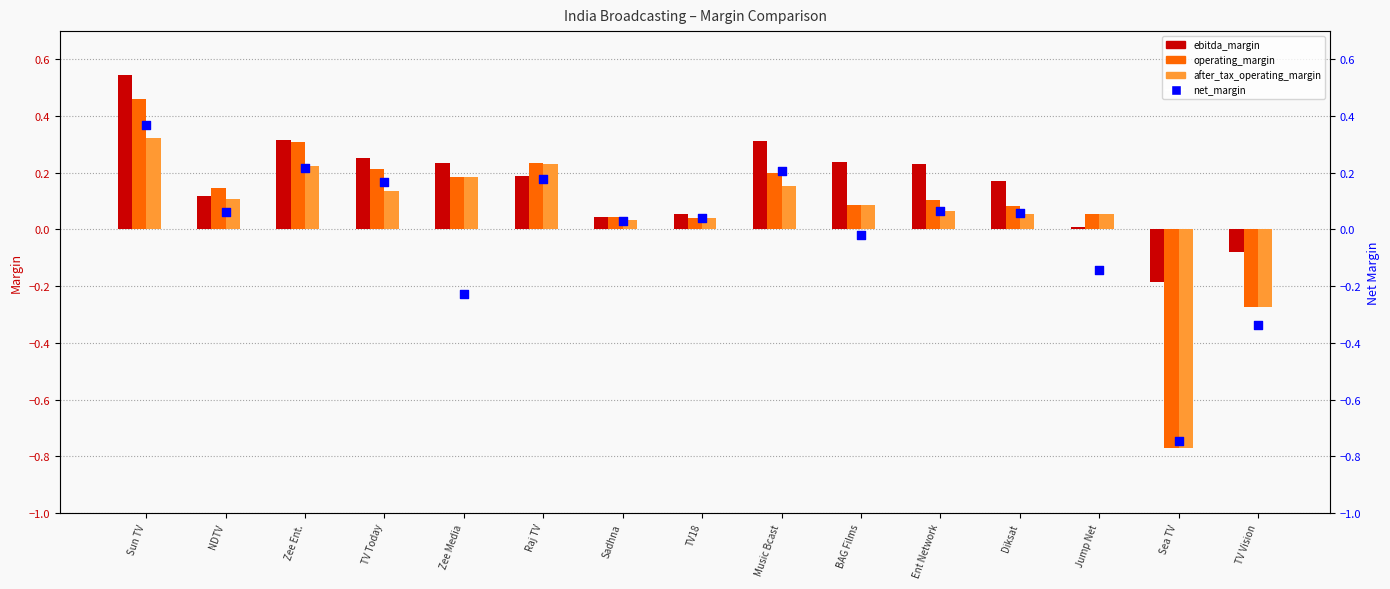

Which series has the largest Y range (max minus min)?

operating_margin